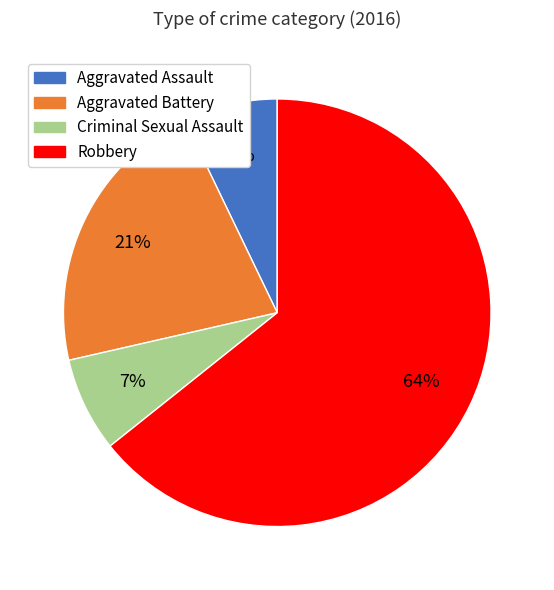

To the nearest percent, what is the average slice percentage?

25%